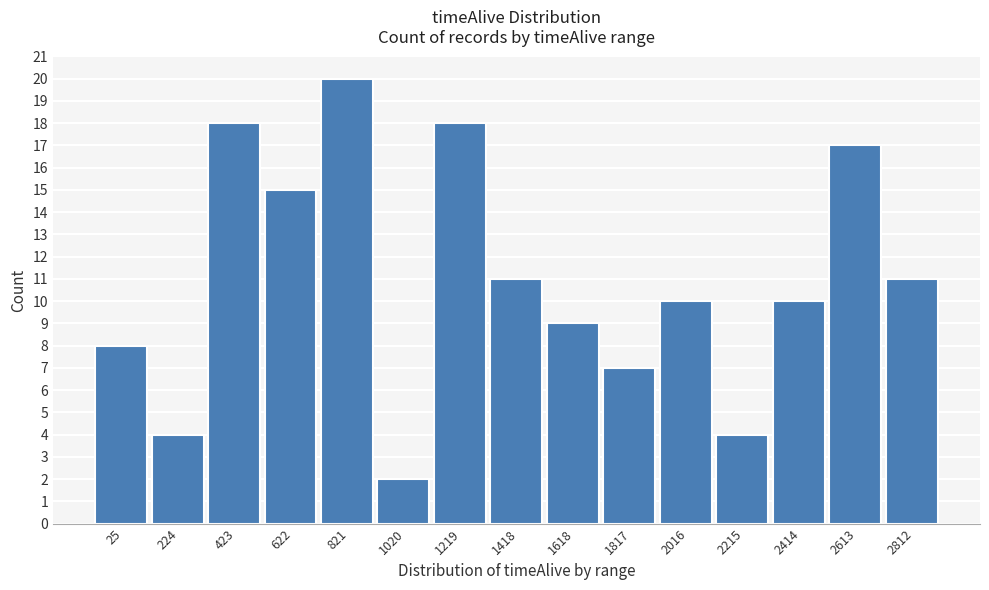

Reading right to left, what are all the values shown in this chart?

2812=11	2613=17	2414=10	2215=4	2016=10	1817=7	1618=9	1418=11	1219=18	1020=2	821=20	622=15	423=18	224=4	25=8